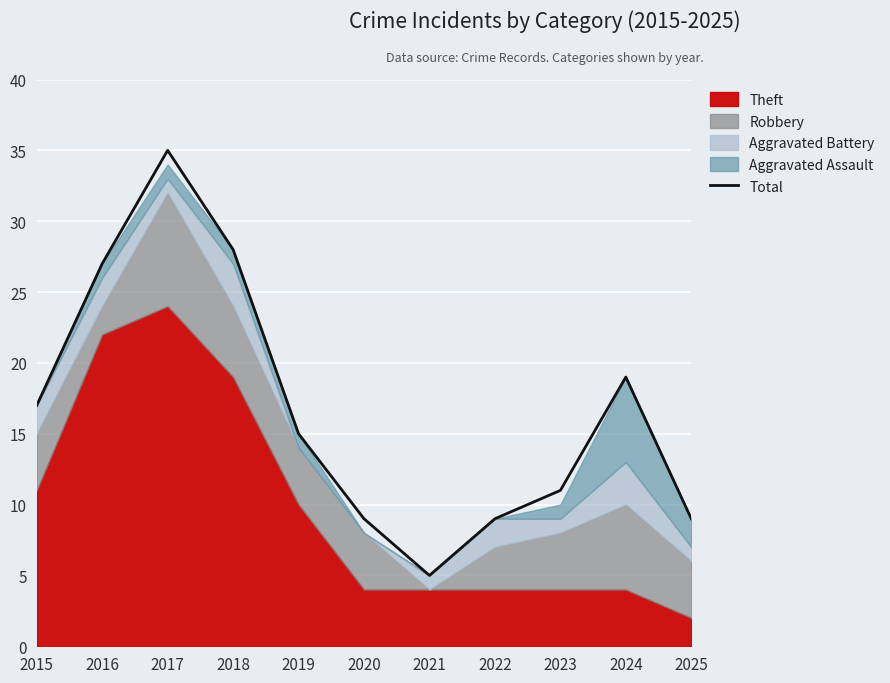

True or false: the data has more than 2 interior local peaks.

False